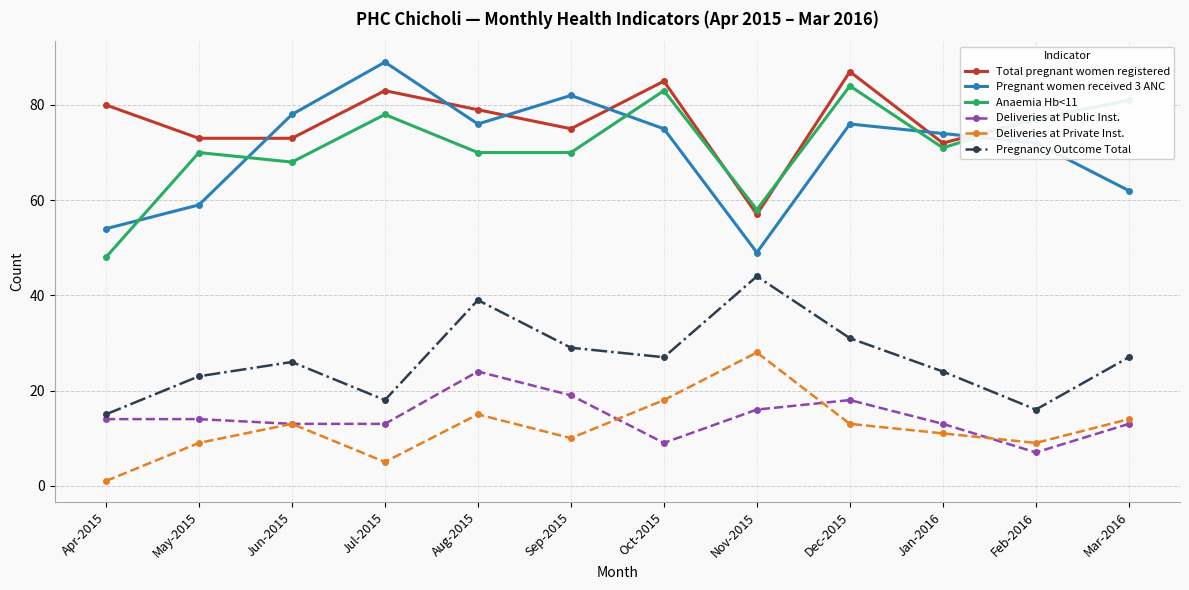

What is the spread (max minus min) of values at Oct-2015?

76